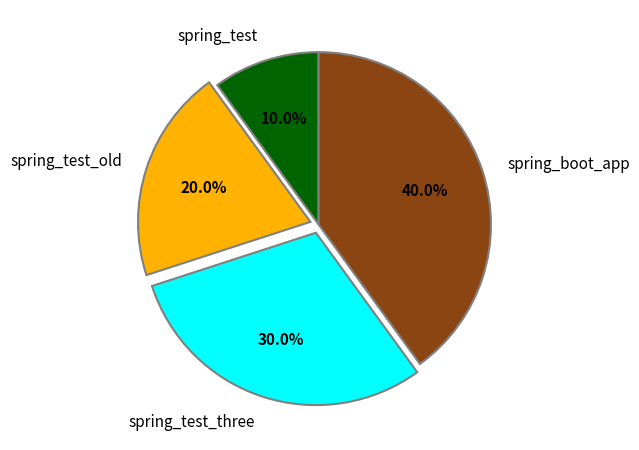

What percentage do spring_test_three and spring_test_old together represent?

50.0%